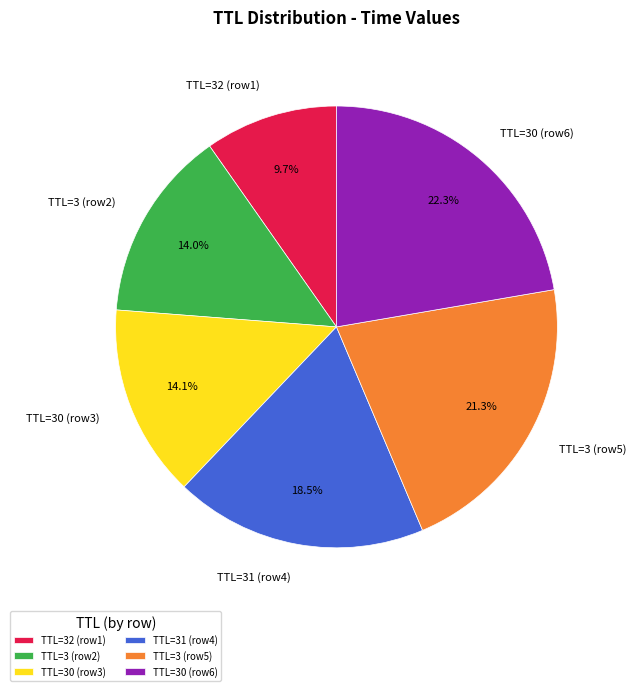

Is TTL=3 (row2) the majority of the pie?

No